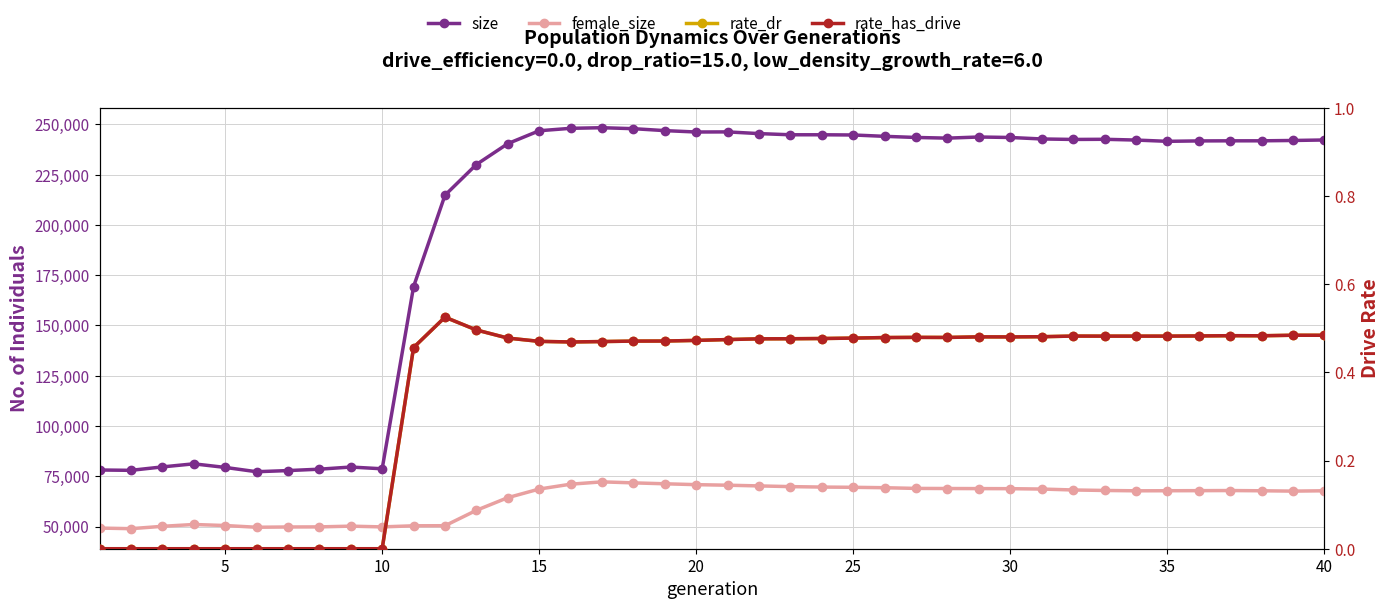

In female_size, how many points are lower than both neighbors (excluding endpoints)?

5